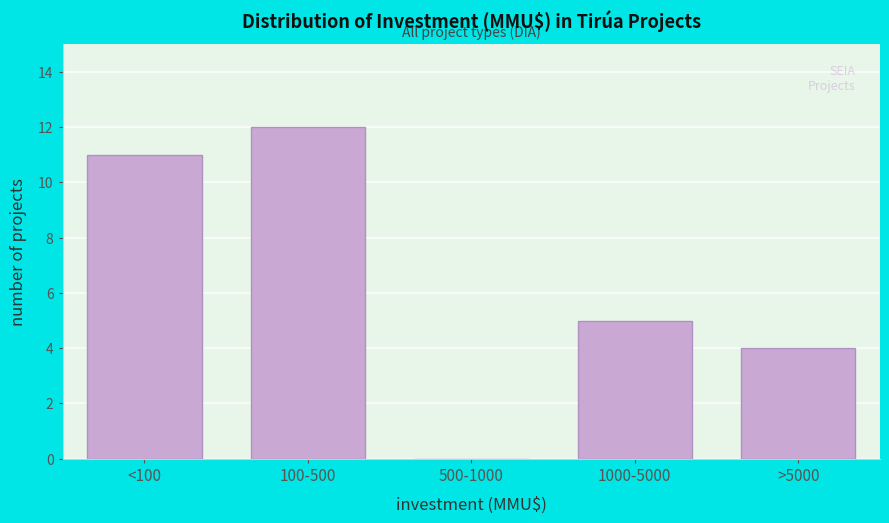

Reading right to left, what are all the values shown in this chart?

>5000=4	1000-5000=5	500-1000=0	100-500=12	<100=11